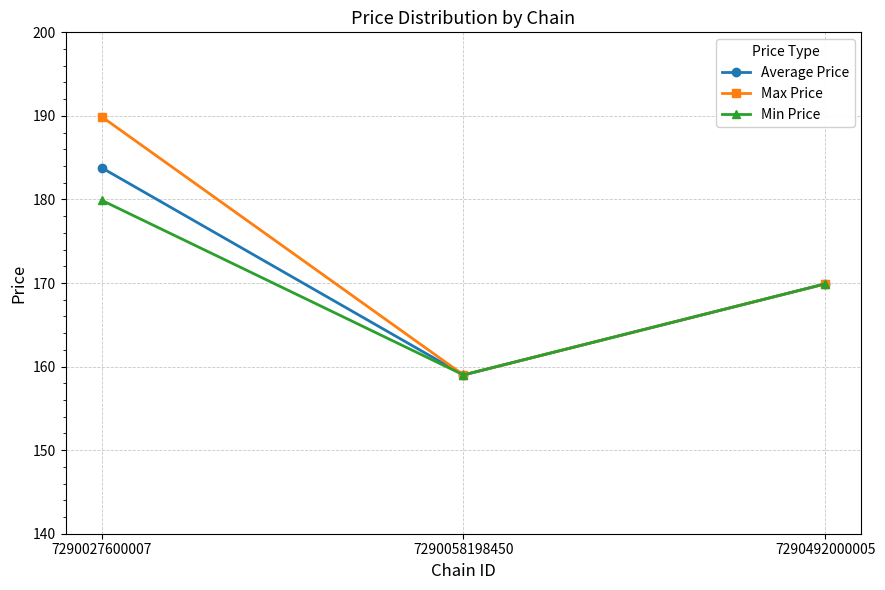

Between 7290027600007 and 7290058198450, which series saw the biggest shift?

Max Price